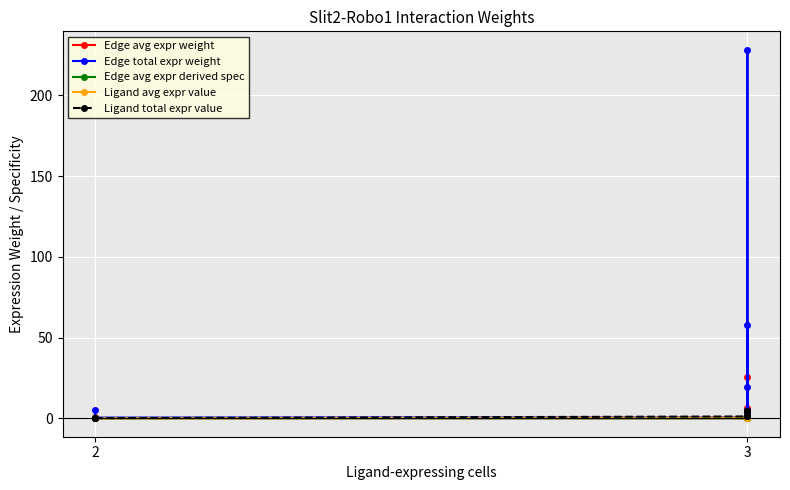

Where is Edge avg expr derived spec nearest to the value 0?

2